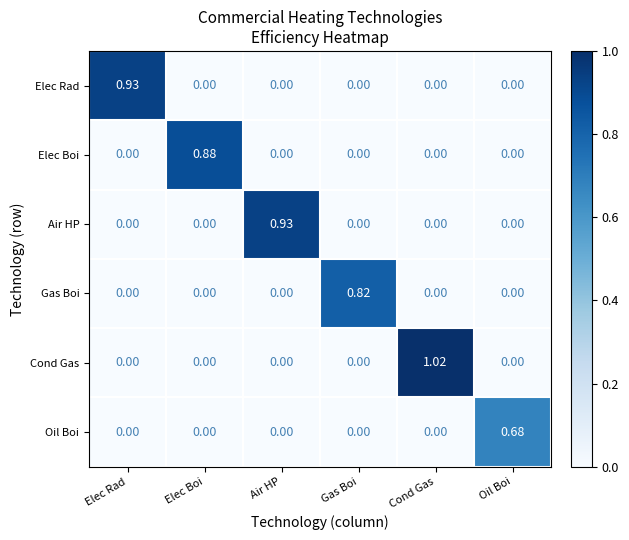

Which series has the widest spread of values?

Cond Gas